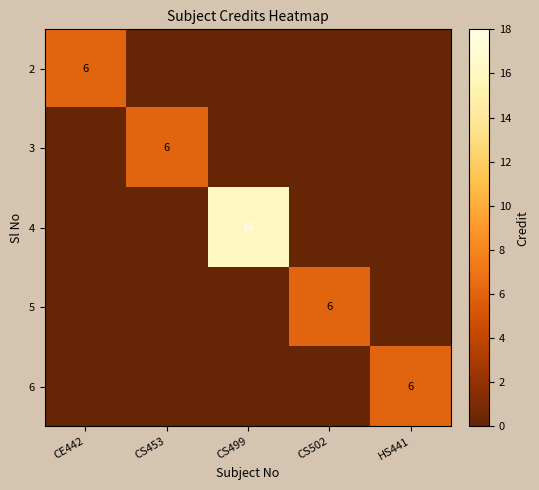

What is the highest value of the 4 series?

16